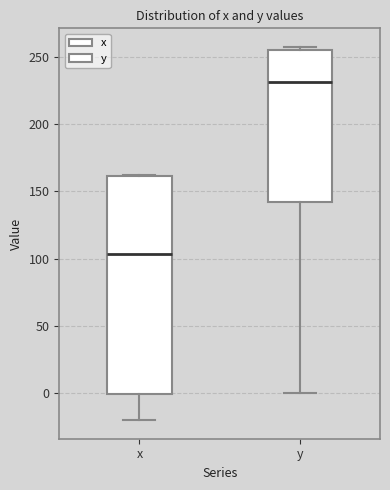

Reading left to right, read every box against the y-axis: the position of its median line, the range the box covers, and the ends of its whiskers. The values are not printed on the chart, so give them approximately, as read against the axis.

x: median 105, box 0 to 160, whiskers -20 to 160
y: median 230, box 140 to 255, whiskers 0 to 255 (just above the box's upper edge)